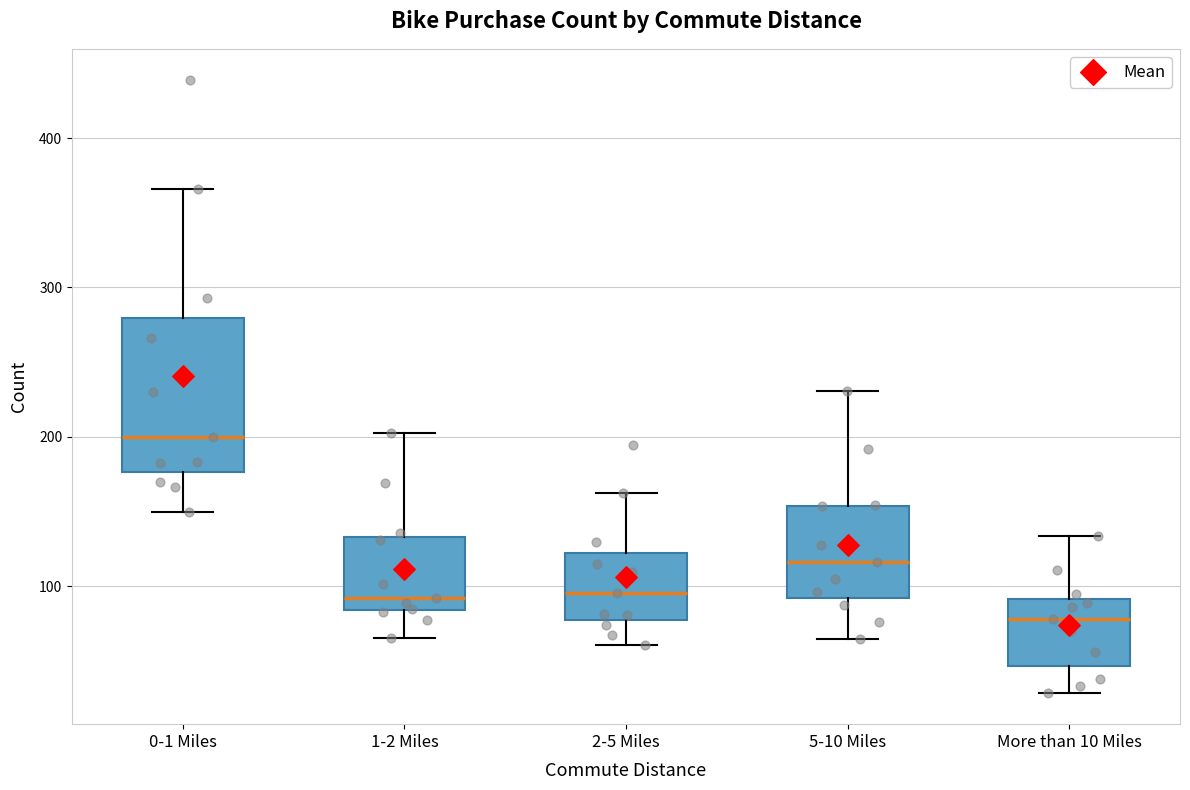

Which box is the tallest, from its lower edge to its upper edge?

0-1 Miles